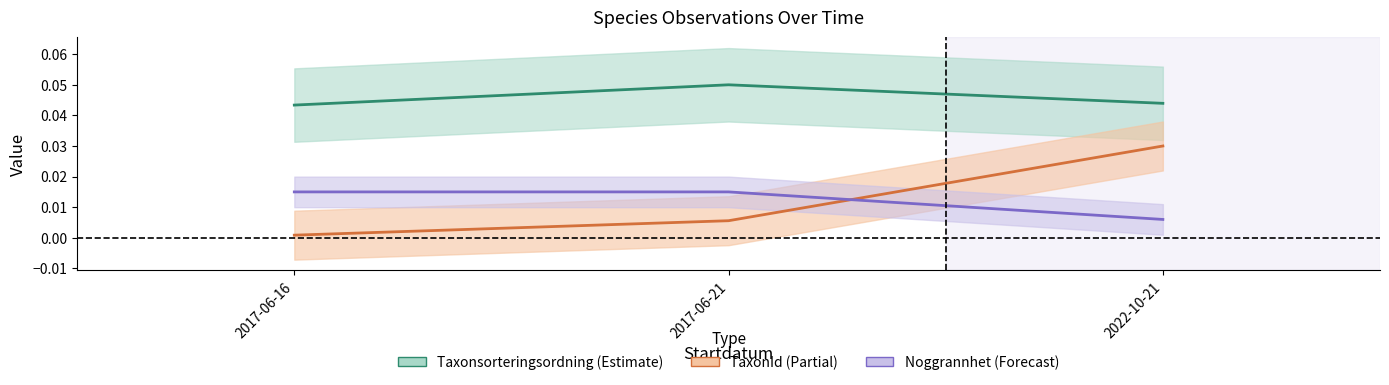

Rank the series at 2022-10-21 from highest to lowest value.

Taxonsorteringsordning, TaxonId, Noggrannhet